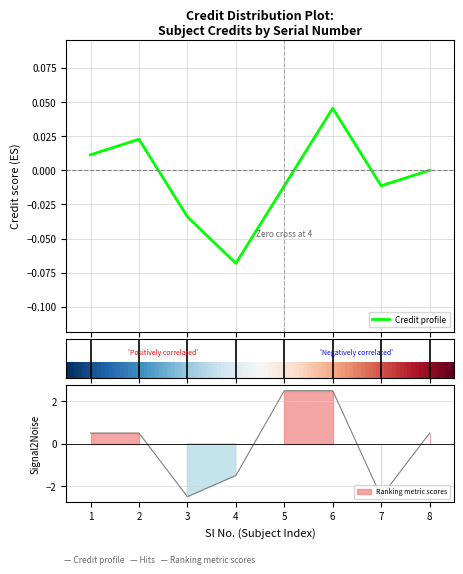

Which label corresponds to the largest value in the chart?

5